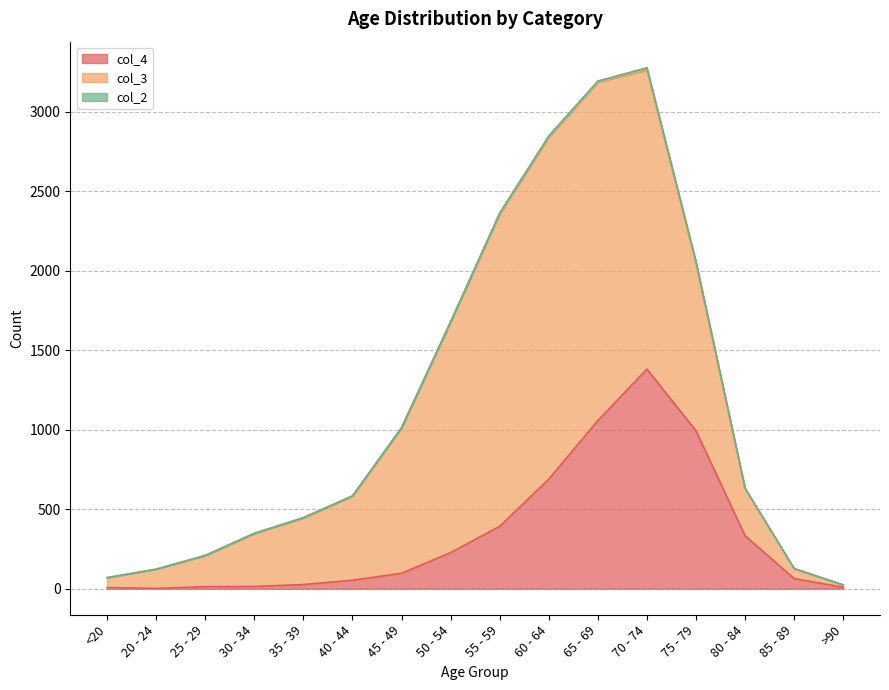

What is the difference between the highest and lowest values at 55 - 59?

1959